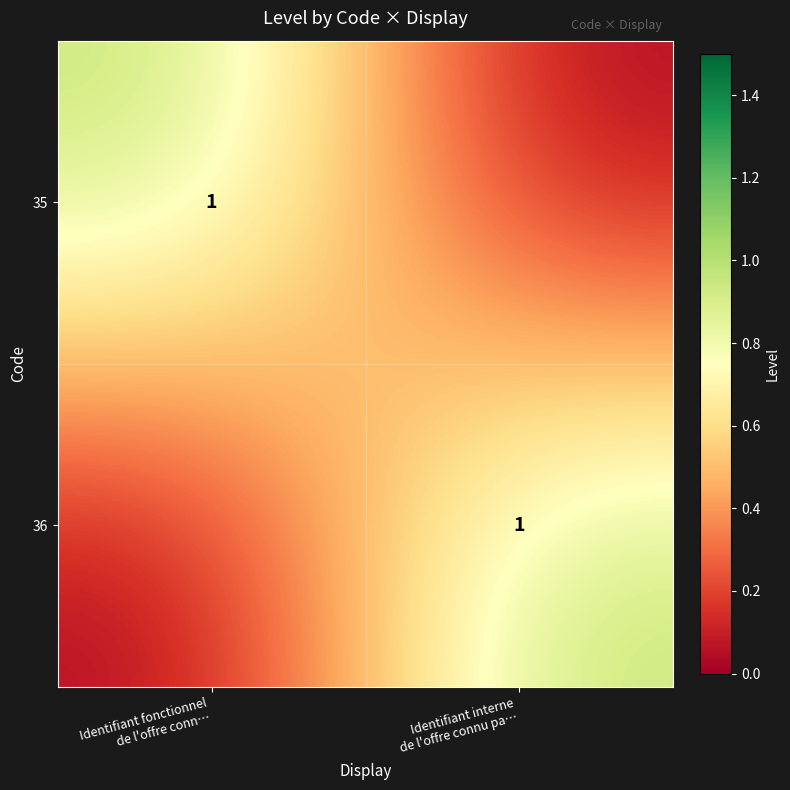

At Identifiant fonctionnel de l'offre conn…, list the series in order from smallest to largest.

36, 35